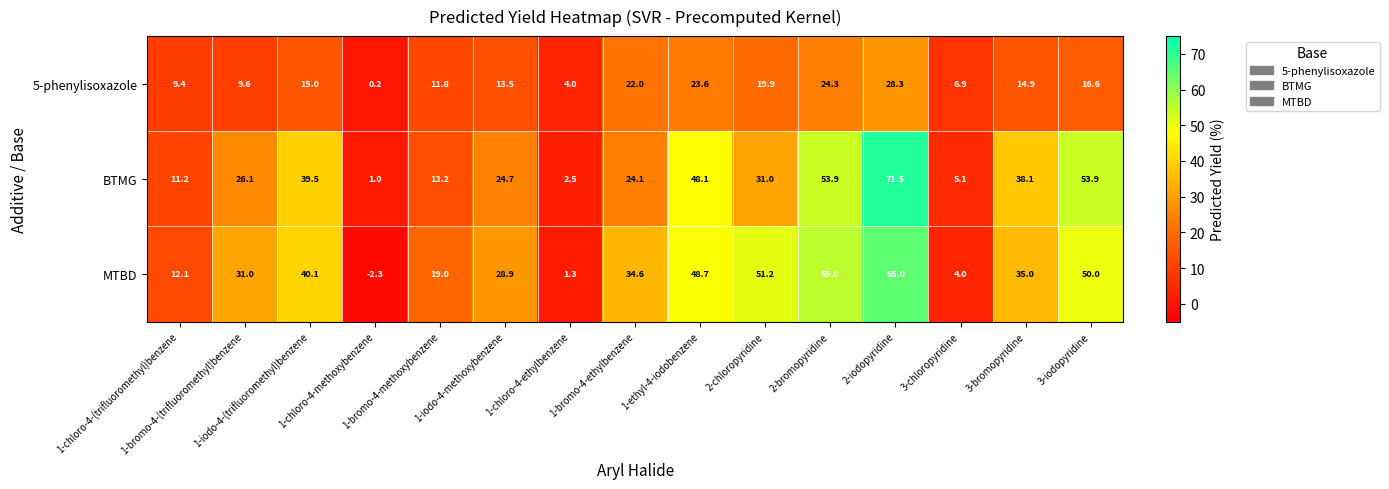

List the series in order of their peak value, lowest first.

5-phenylisoxazole, MTBD, BTMG